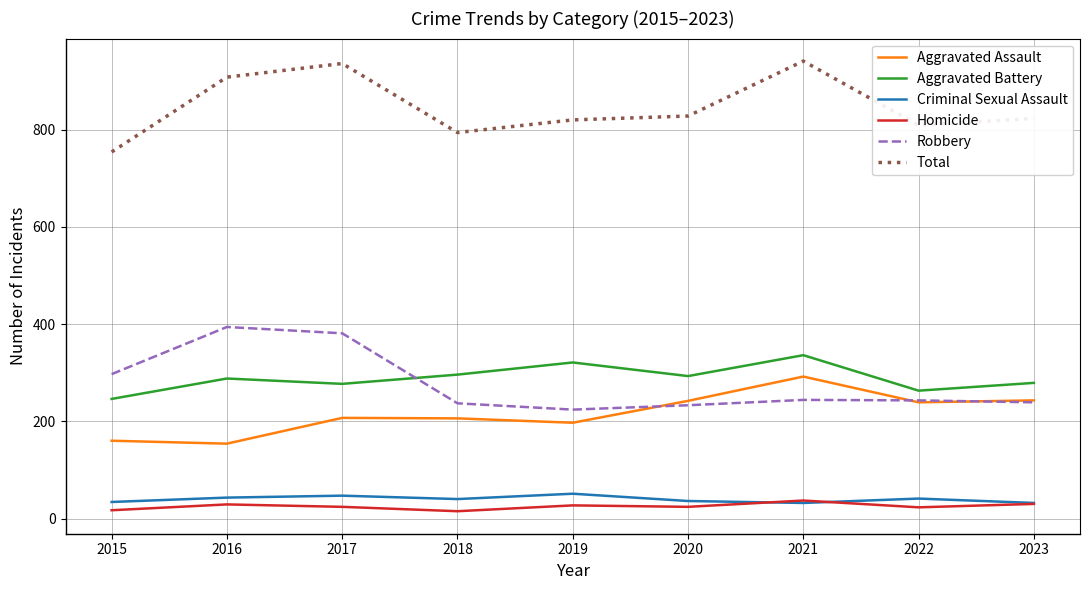

True or false: Robbery and Criminal Sexual Assault cross at least once.

False